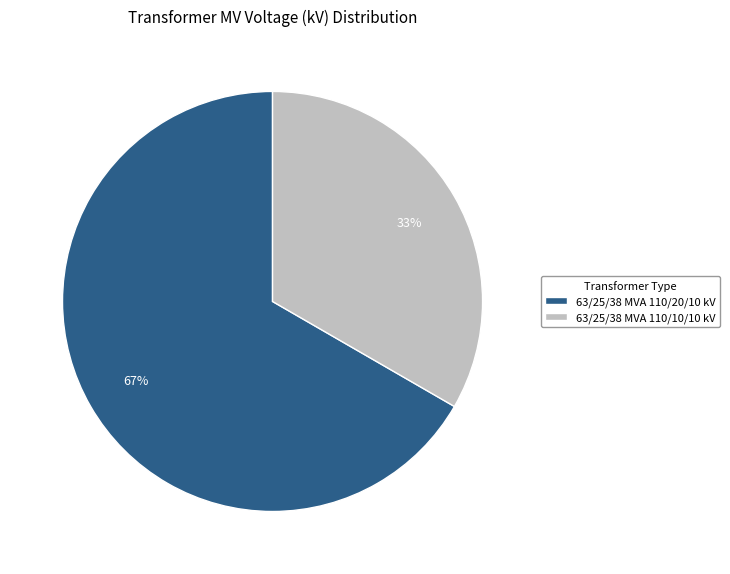

Is there a majority slice in this chart?

Yes